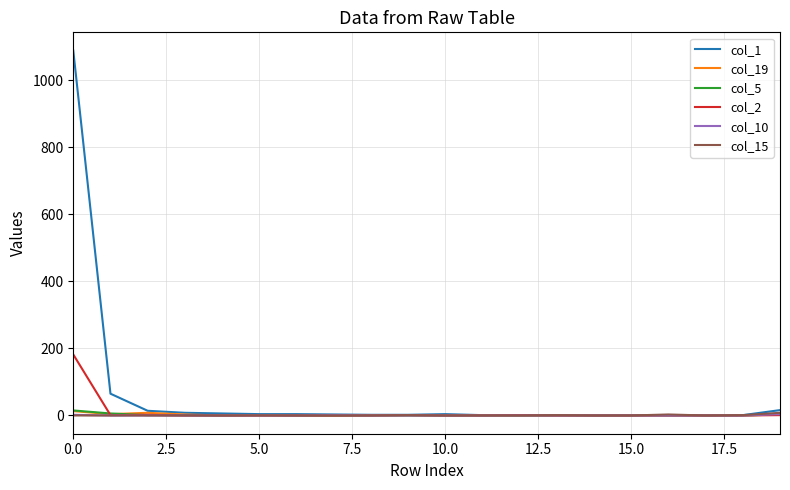

Which series has the widest spread of values?

col_1